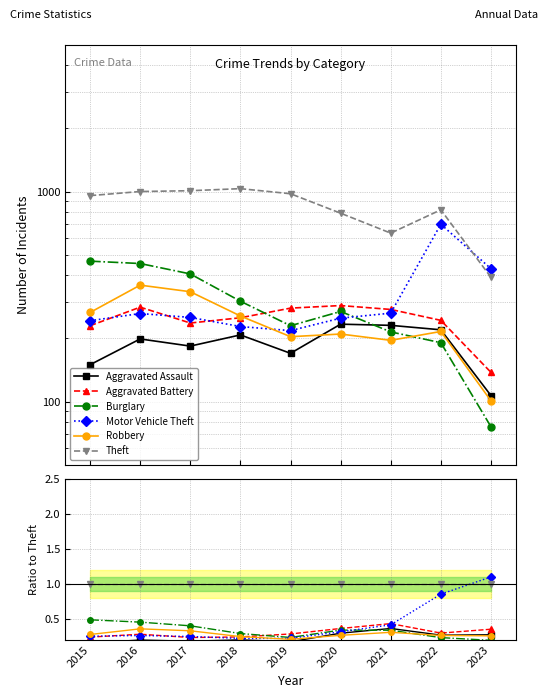

How many categories are shown in the chart?

9